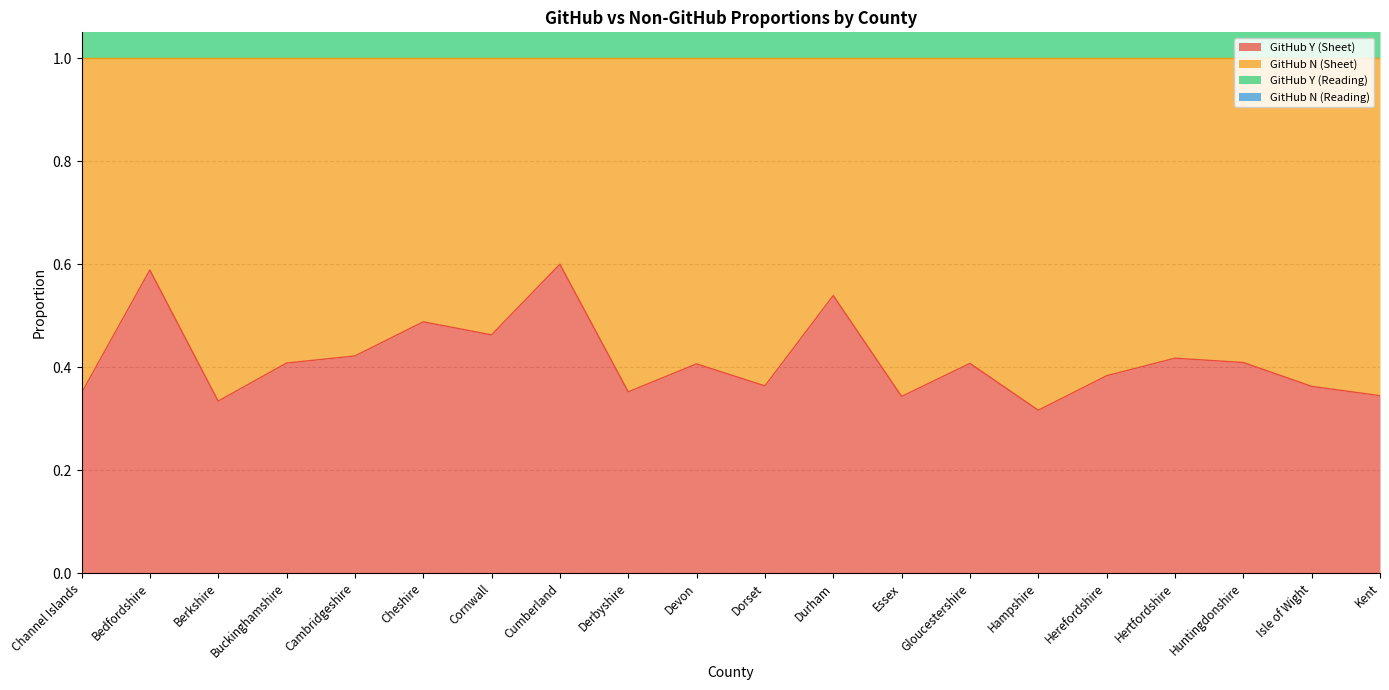

Where is GitHub Y (Sheet) nearest to the value 0?

Hampshire